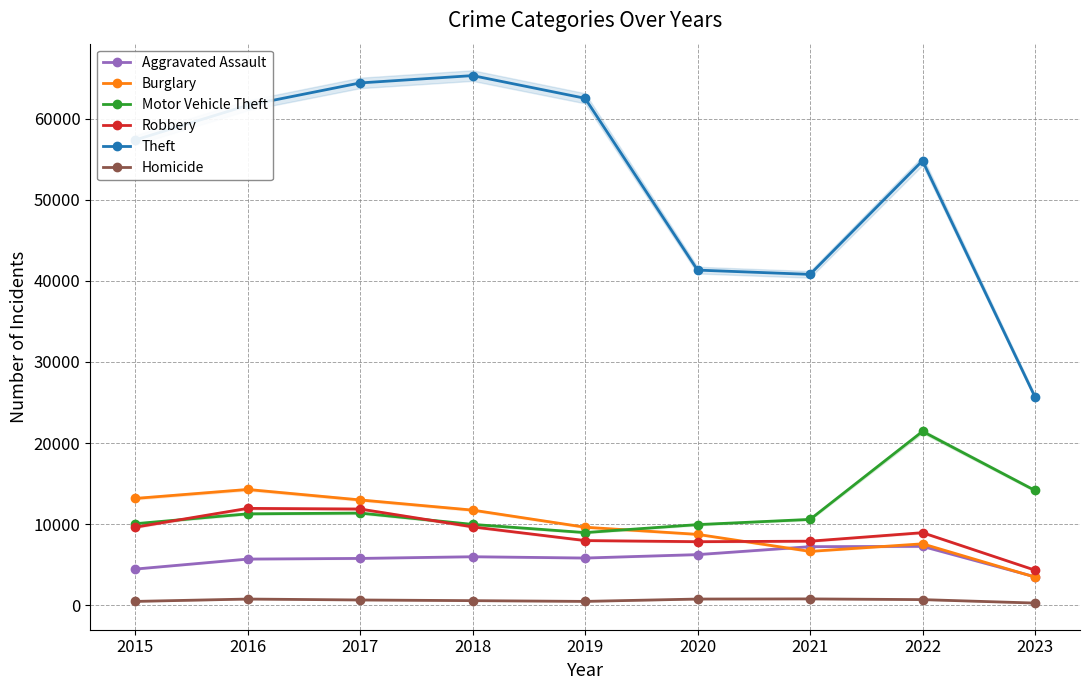

At which category does the chart reach its minimum across all series?

2023